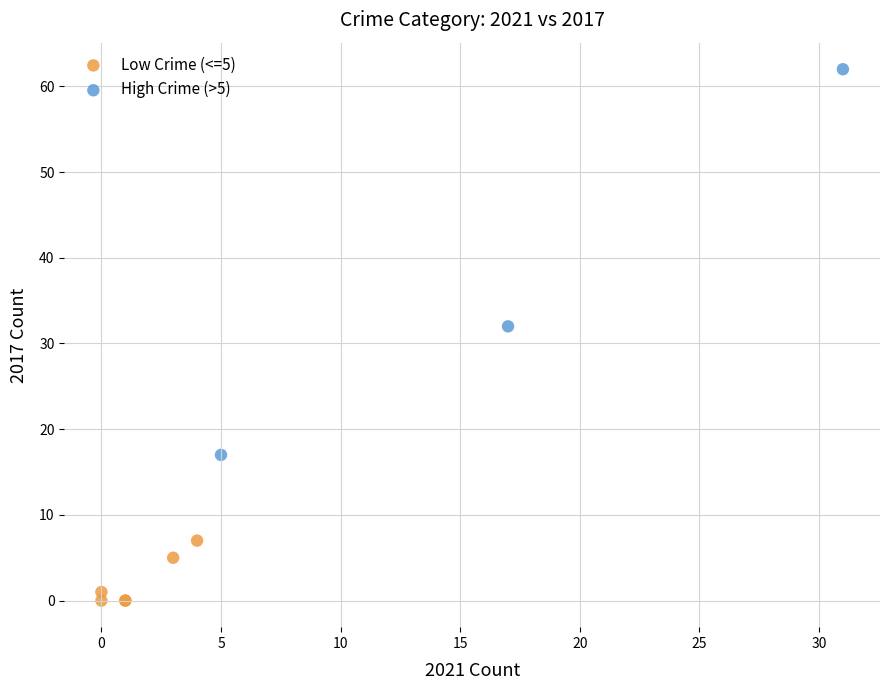

Which series has the widest spread of Y values?

High Crime (>5)